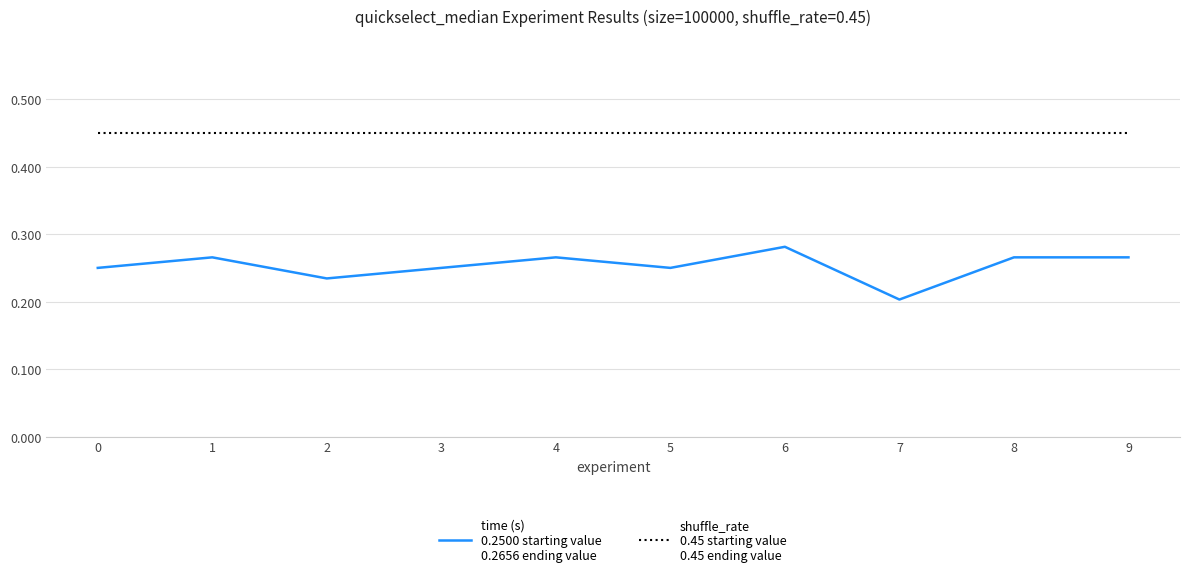

At which category does the chart reach its minimum across all series?

7